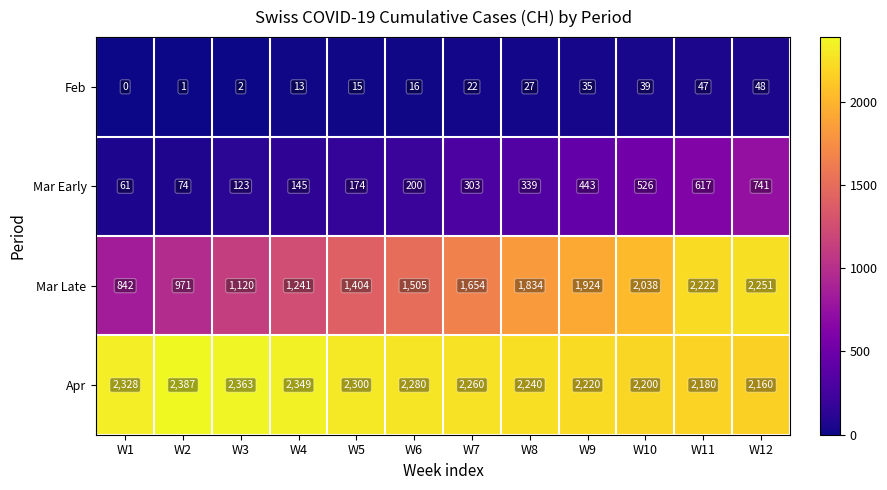

What is the difference between the Mar Late values at W6 and W12?

746